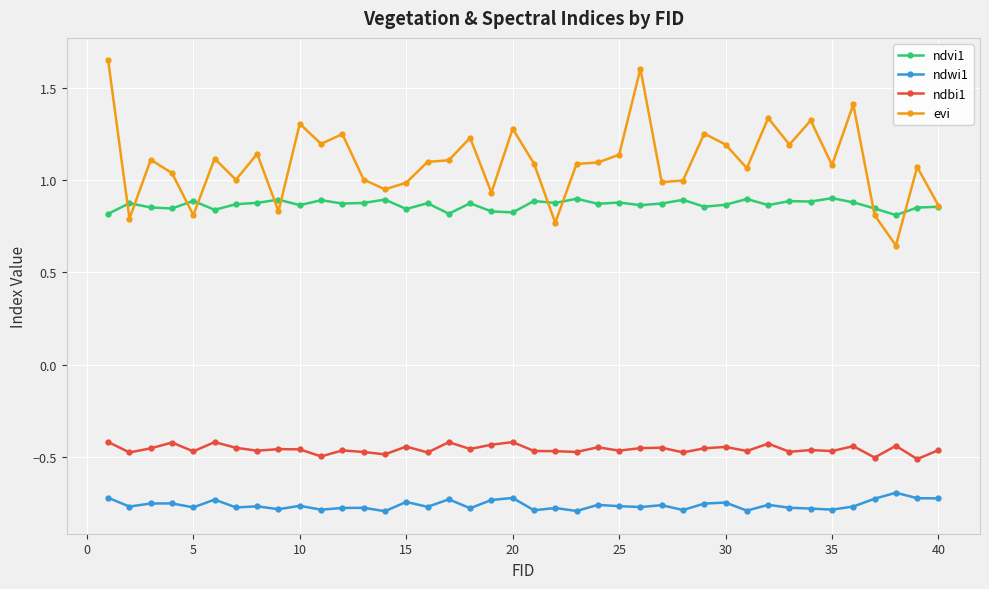

Which series has the widest spread of values?

evi